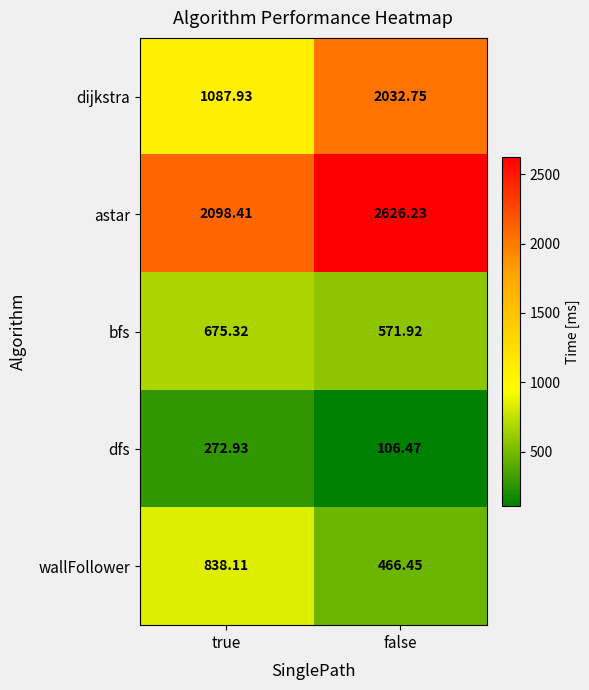

At which label does dfs reach its peak?

true